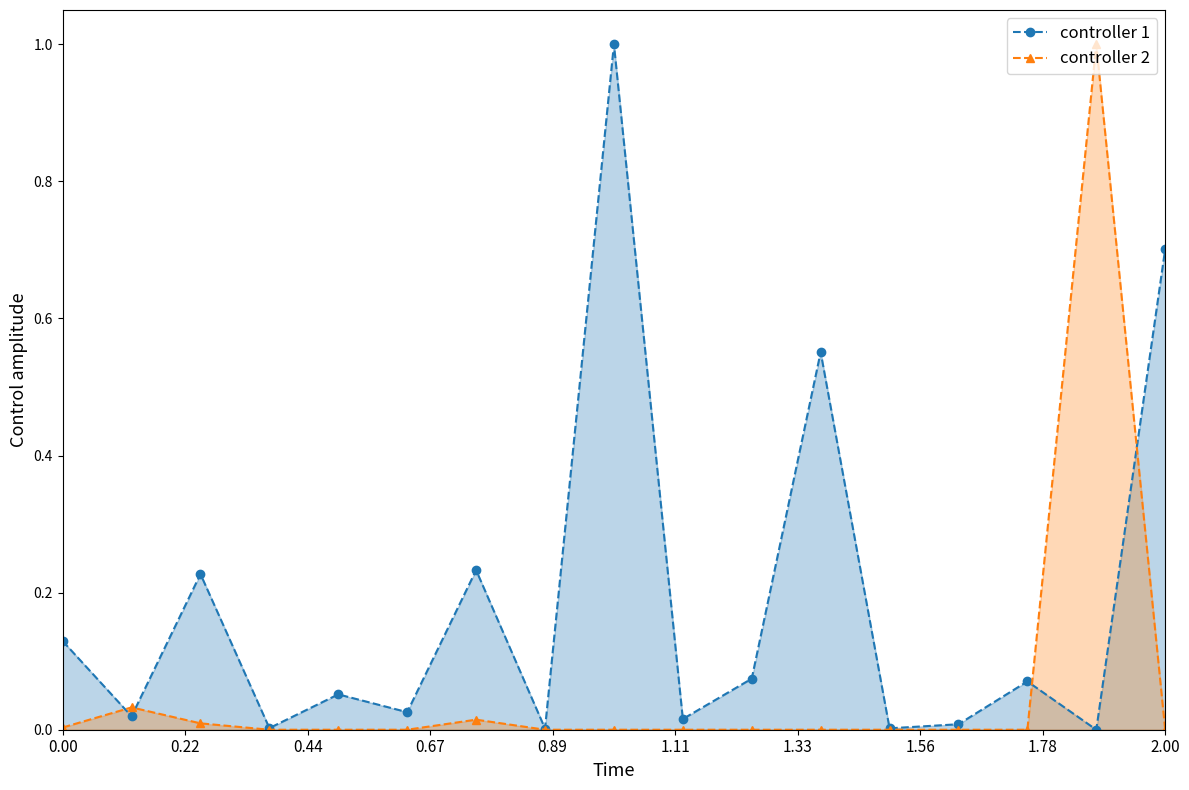

What is the maximum value shown in the chart?

1.0